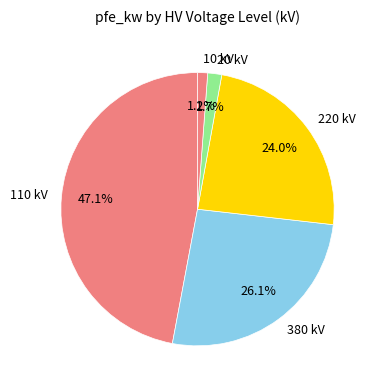

How many slices are in this pie chart?

5